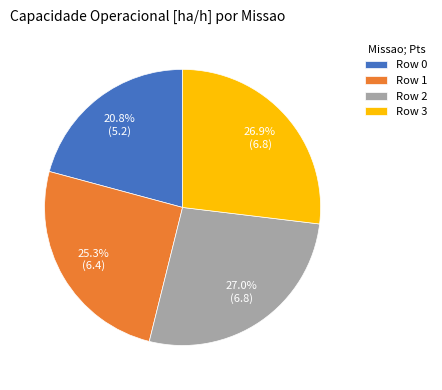

Between Row 2 and Row 1, which is larger?

Row 2